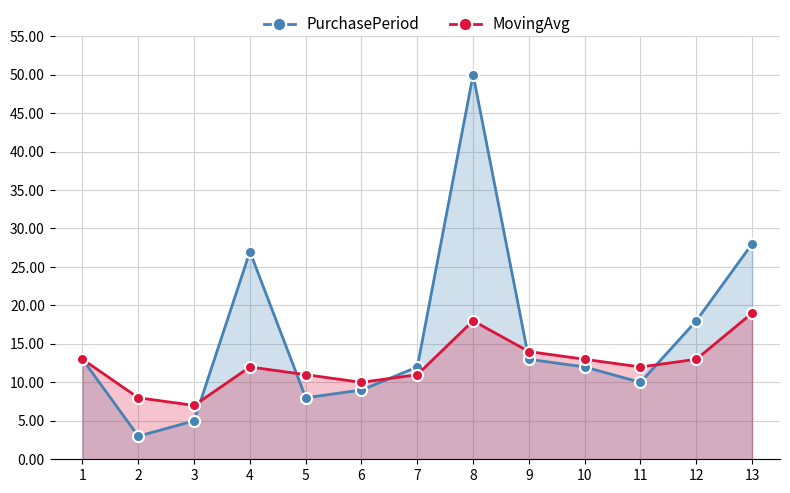

Reading left to right, extract all data points from this chart.

PurchasePeriod: 13	3	5	27	8	9	12	50	13	12	10	18	28
MovingAvg: 13	8	7	12	11	10	11	18	14	13	12	13	19